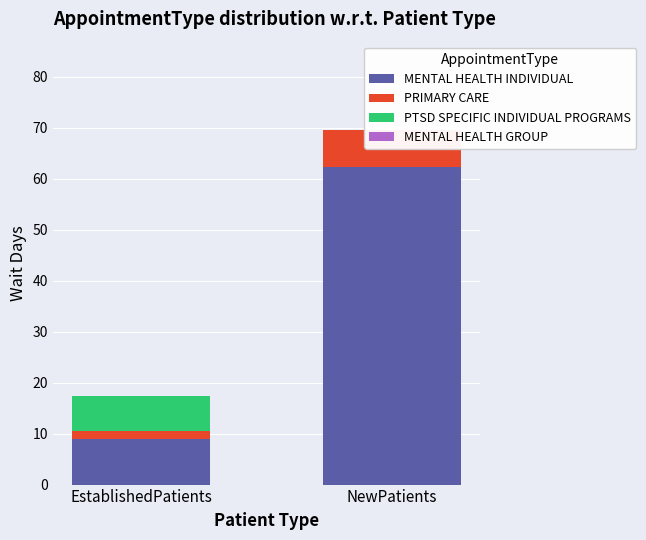

What is the value of the PTSD SPECIFIC INDIVIDUAL PROGRAMS bar at the 1st from the left?

6.8